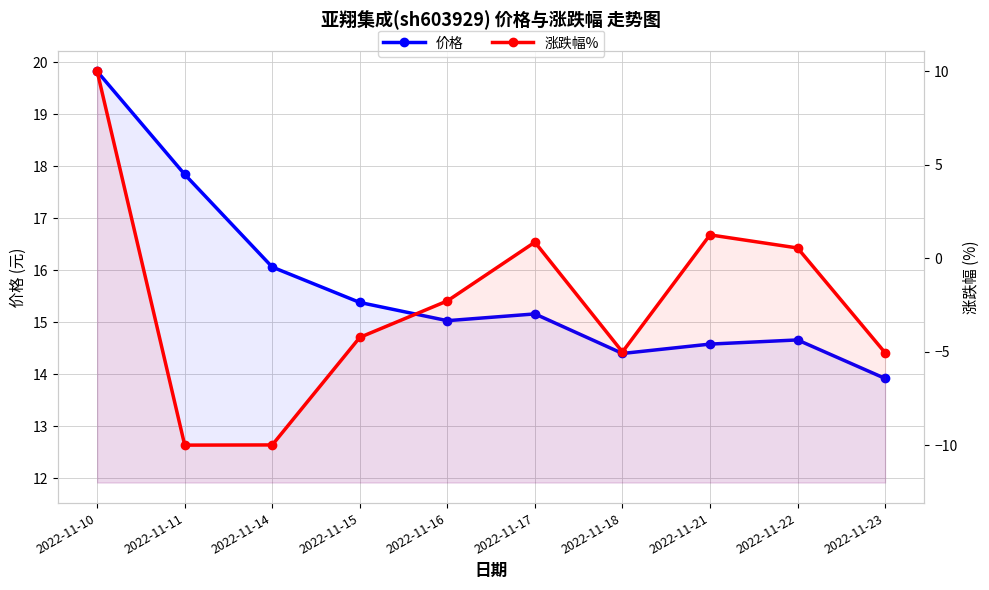

Which series has the largest total across all categories?

价格